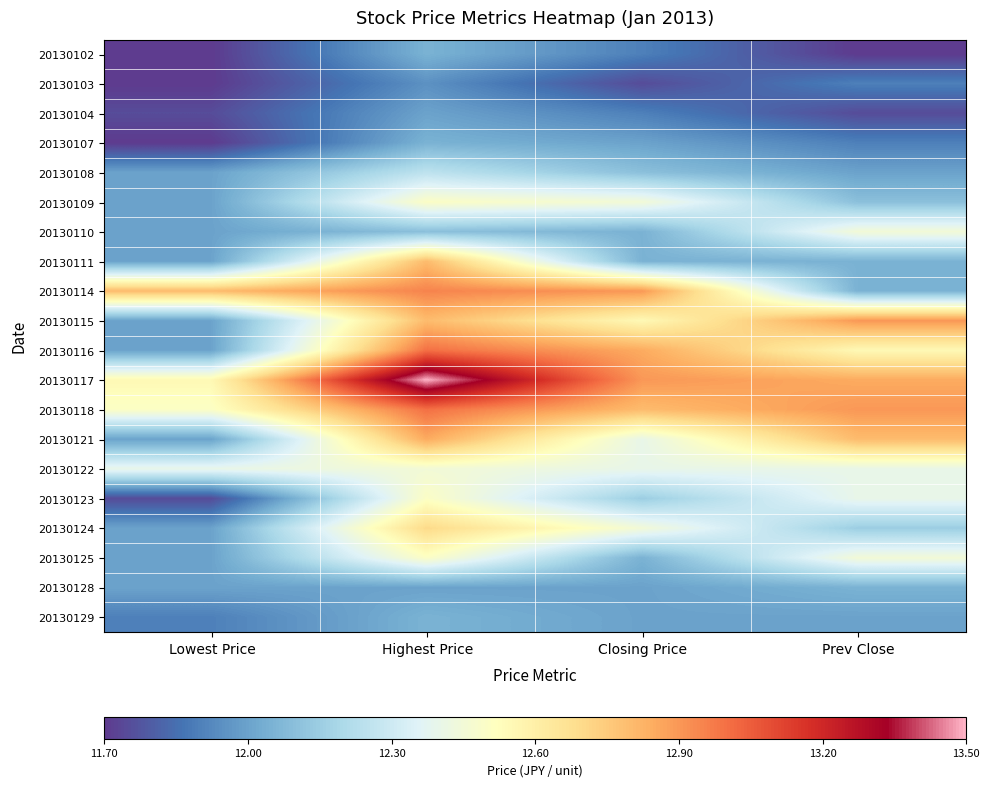

Rank the series at Lowest Price from highest to lowest value.

20130114, 20130117, 20130118, 20130122, 20130108, 20130109, 20130110, 20130111, 20130115, 20130116, 20130121, 20130124, 20130125, 20130128, 20130129, 20130104, 20130123, 20130102, 20130103, 20130107